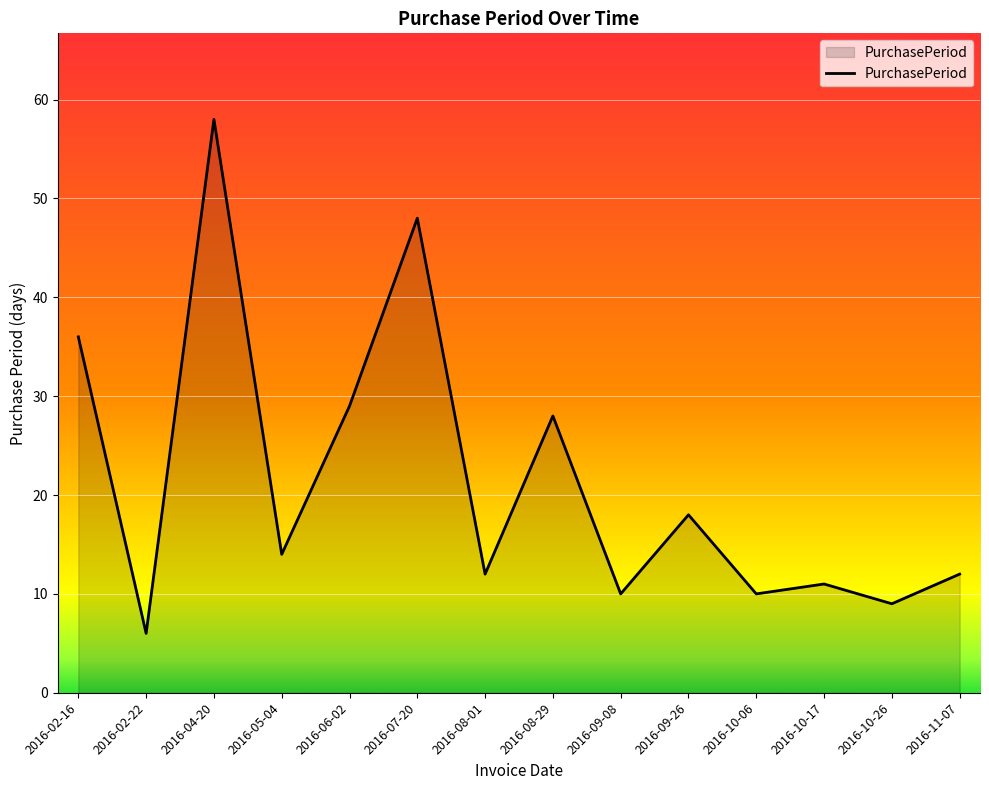

What is the sum of all values?

301